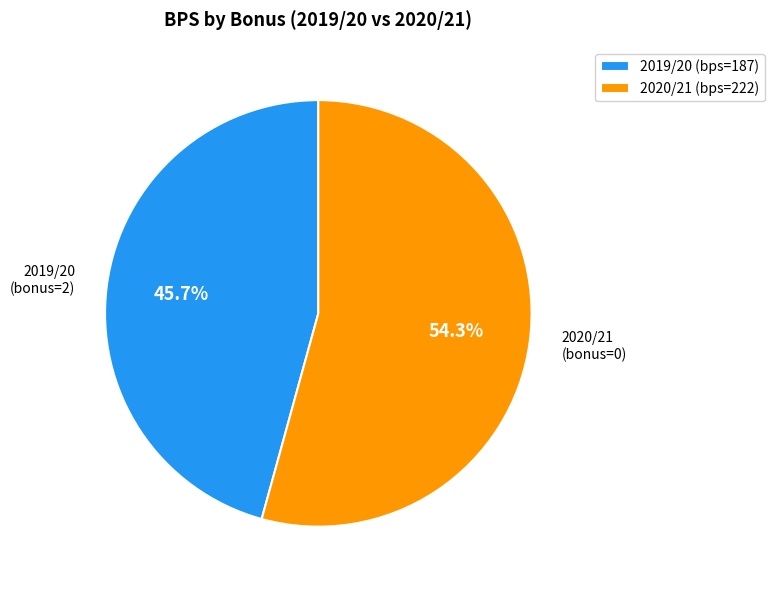

How many segments does this pie chart have?

2